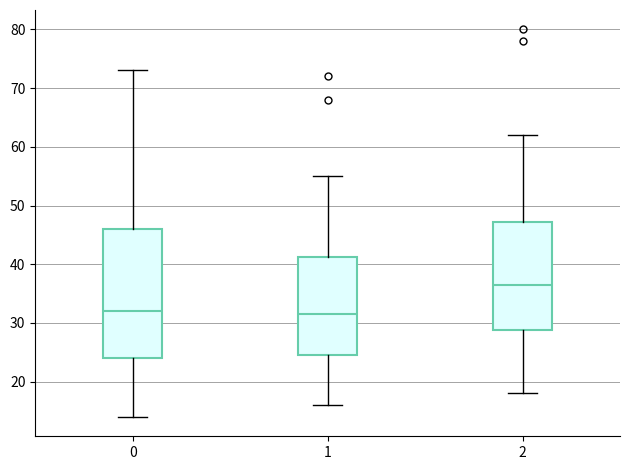

Comparing the boxes themselves (not the whiskers), which one is the tallest?

0